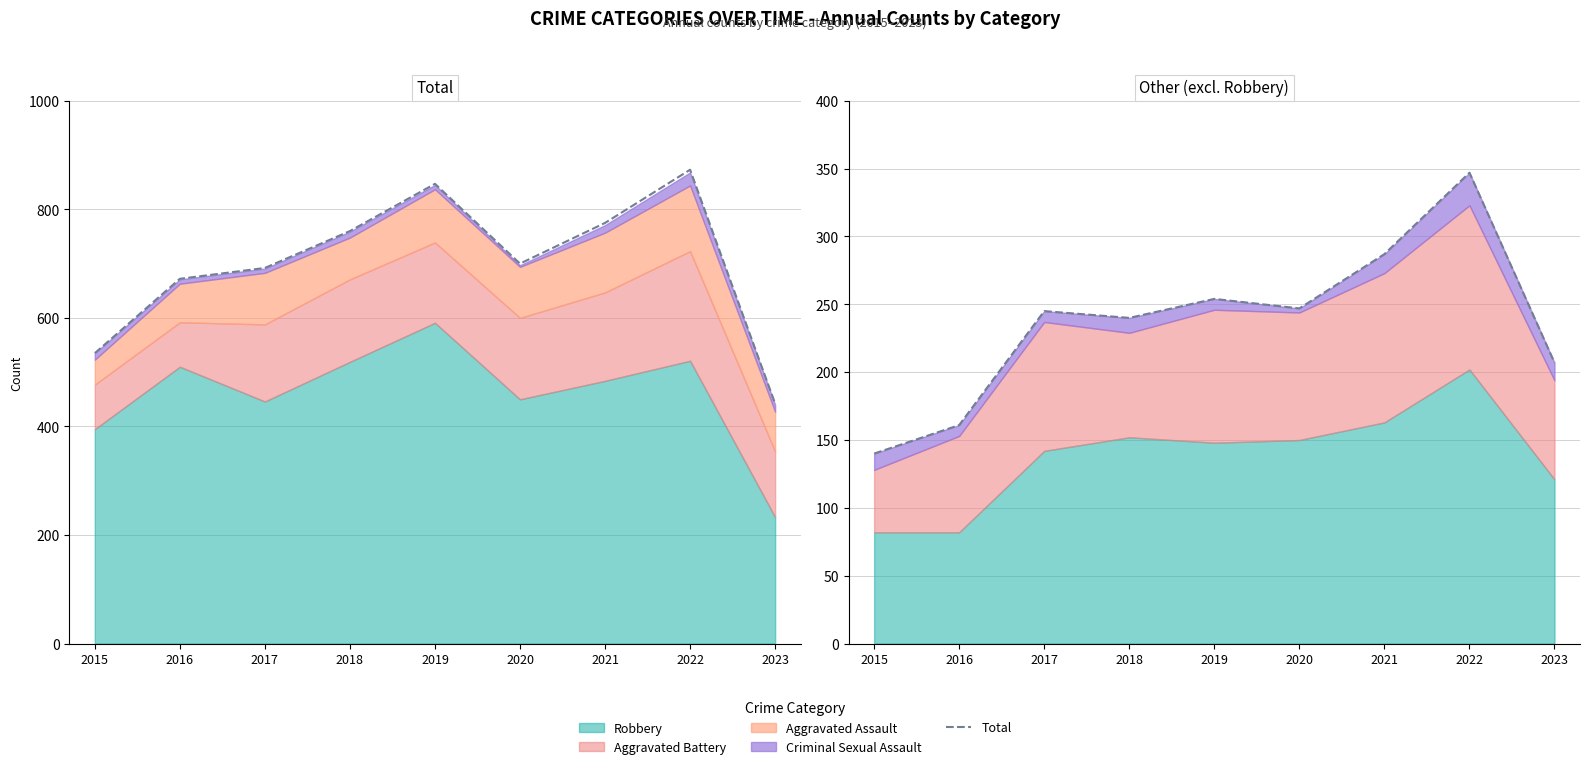

True or false: Non-Robbery Total and Total intersect in this chart.

False